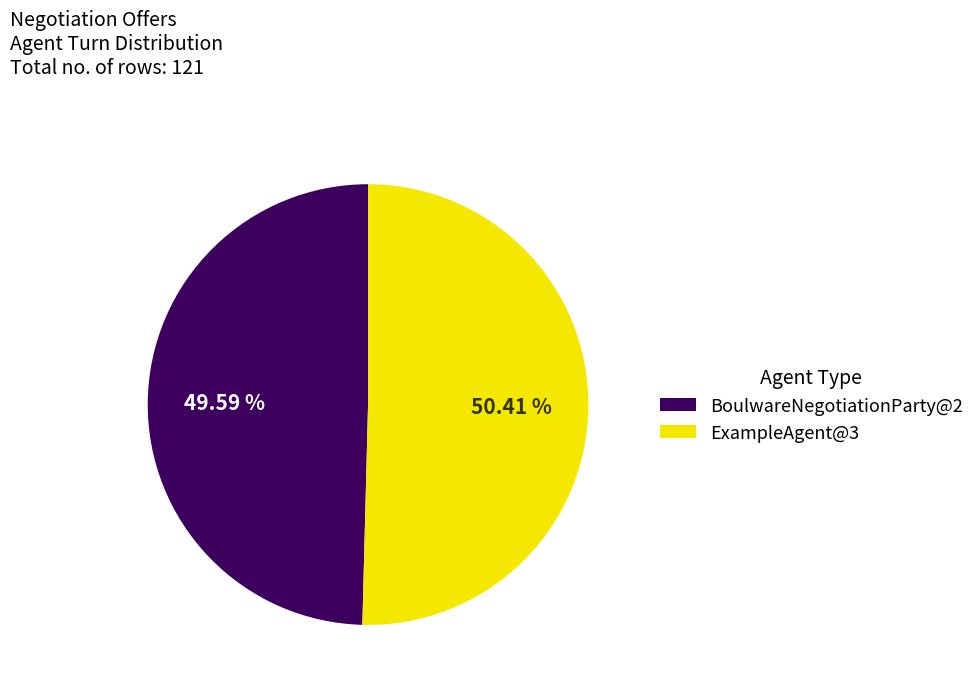

To the nearest percent, what portion does ExampleAgent@3 represent?

50%